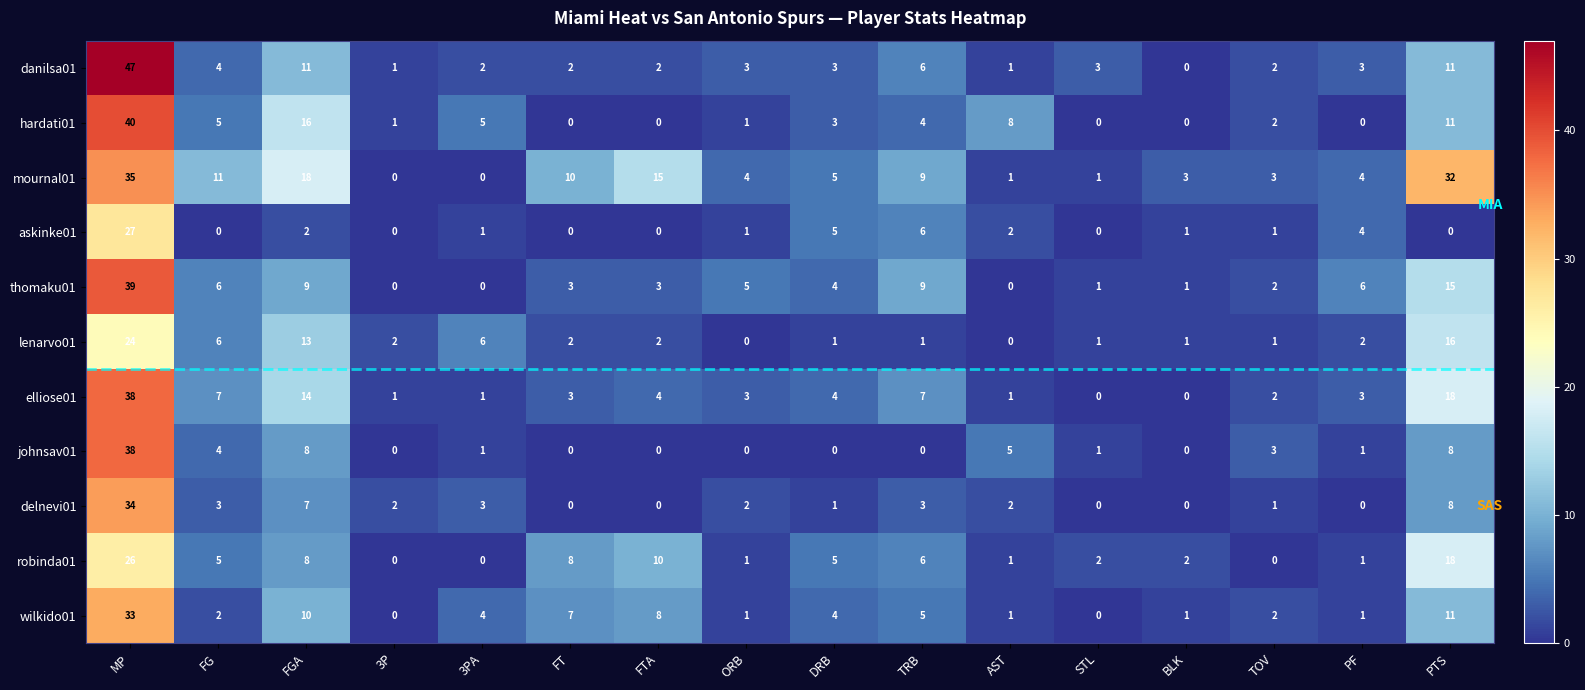

At which category is the sum across all series the highest?

MP